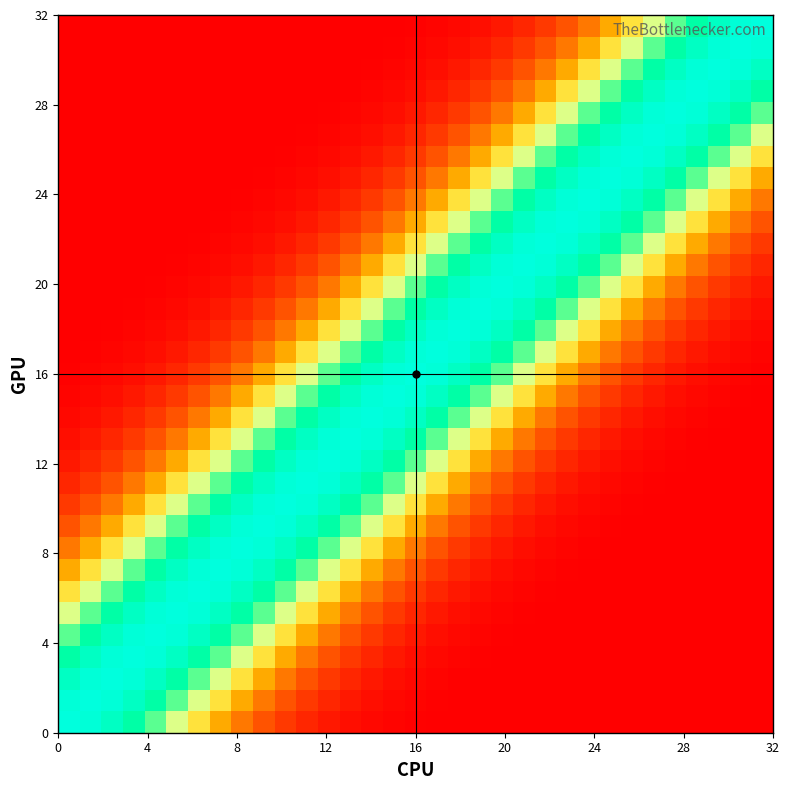

At how many categories does at least one series exceed 0?

33